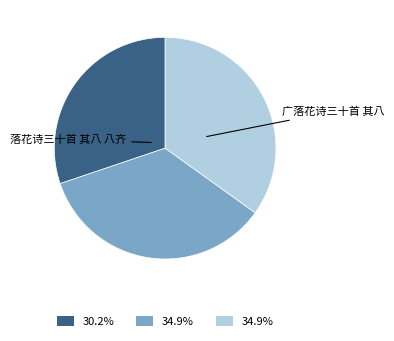

Is there any slice that represents more than half of the pie?

No